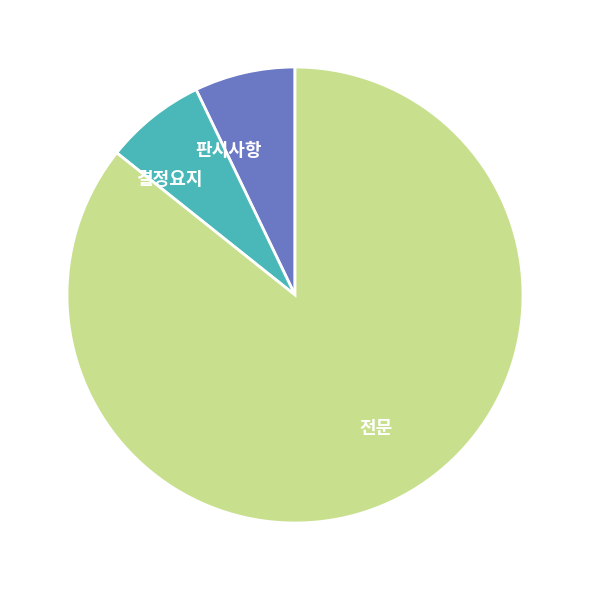

What is the ratio of the value at 전문 to the value at 판시사항?

12.0